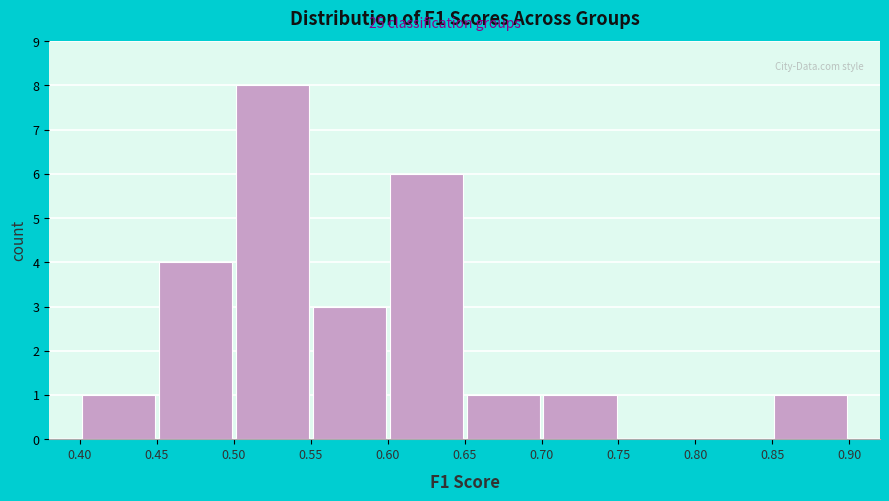

Reading left to right, transcribe this chart: for each bar, give the range it covers on the x-axis and its height. The values are not printed on the chart, so give them approximately, as read against the axis.

0.40 to 0.45: 1
0.45 to 0.50: 4
0.50 to 0.55: 8
0.55 to 0.60: 3
0.60 to 0.65: 6
0.65 to 0.70: 1
0.70 to 0.75: 1
0.75 to 0.80: 0
0.80 to 0.85: 0
0.85 to 0.90: 1